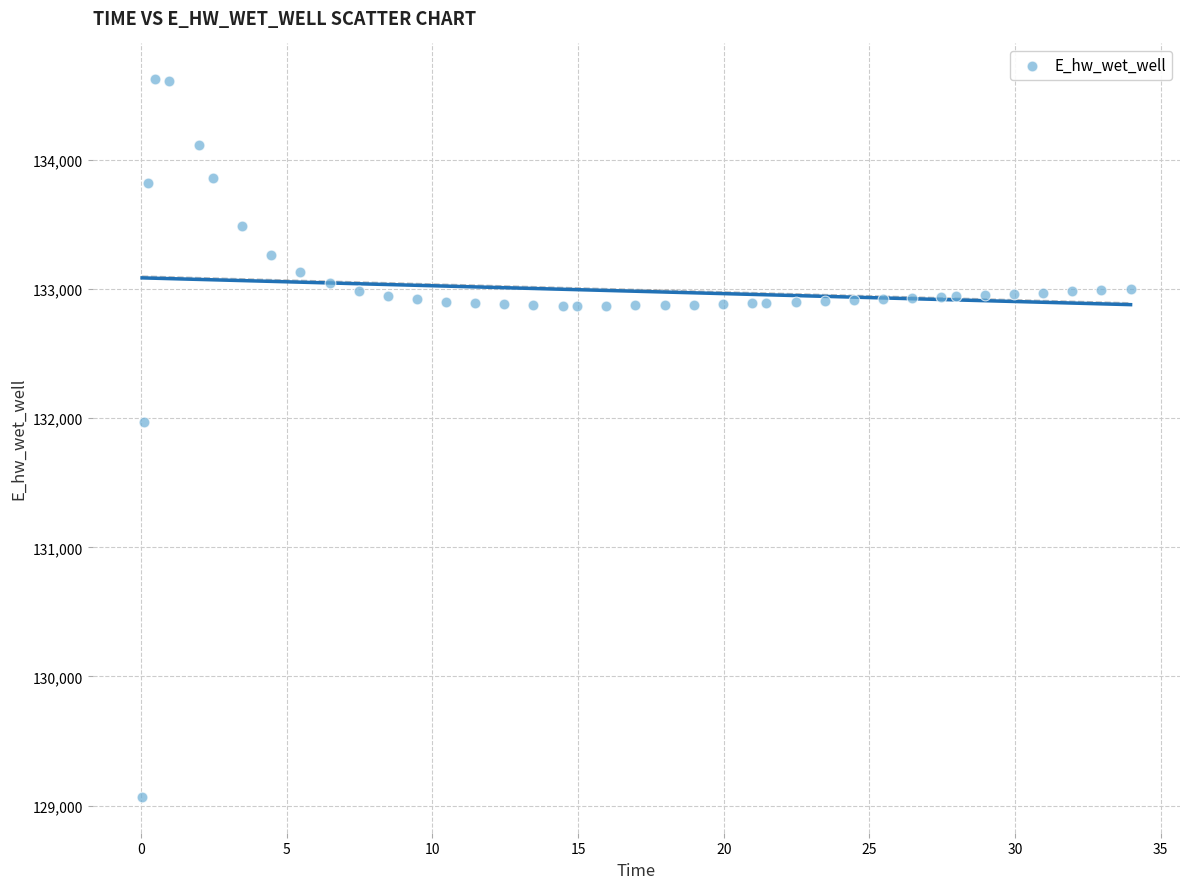

What Y value in the scatter plot is closest to 131845?

131966.2